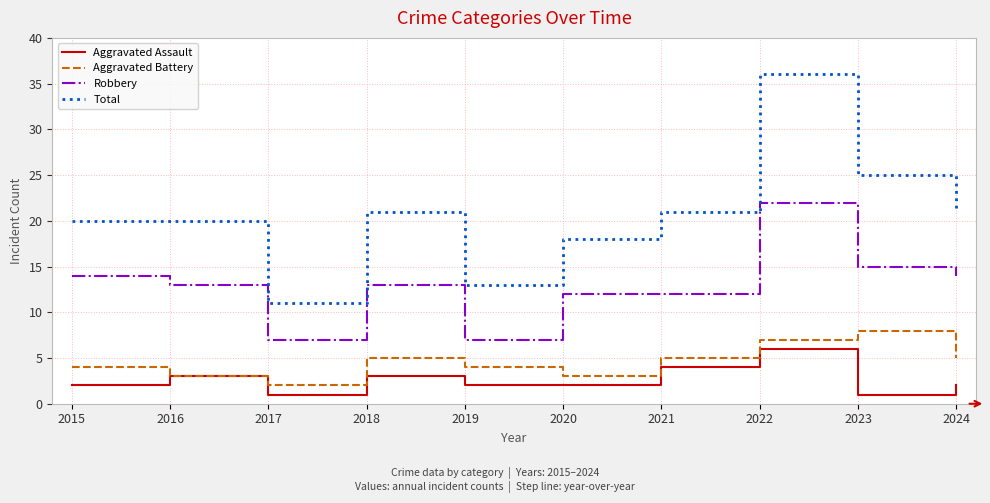

Reading left to right, transcribe all the data shown in this chart.

Aggravated Assault: 2	3	1	3	2	2	4	6	1	2
Aggravated Battery: 4	3	2	5	4	3	5	7	8	5
Robbery: 14	13	7	13	7	12	12	22	15	14
Total: 20	20	11	21	13	18	21	36	25	21